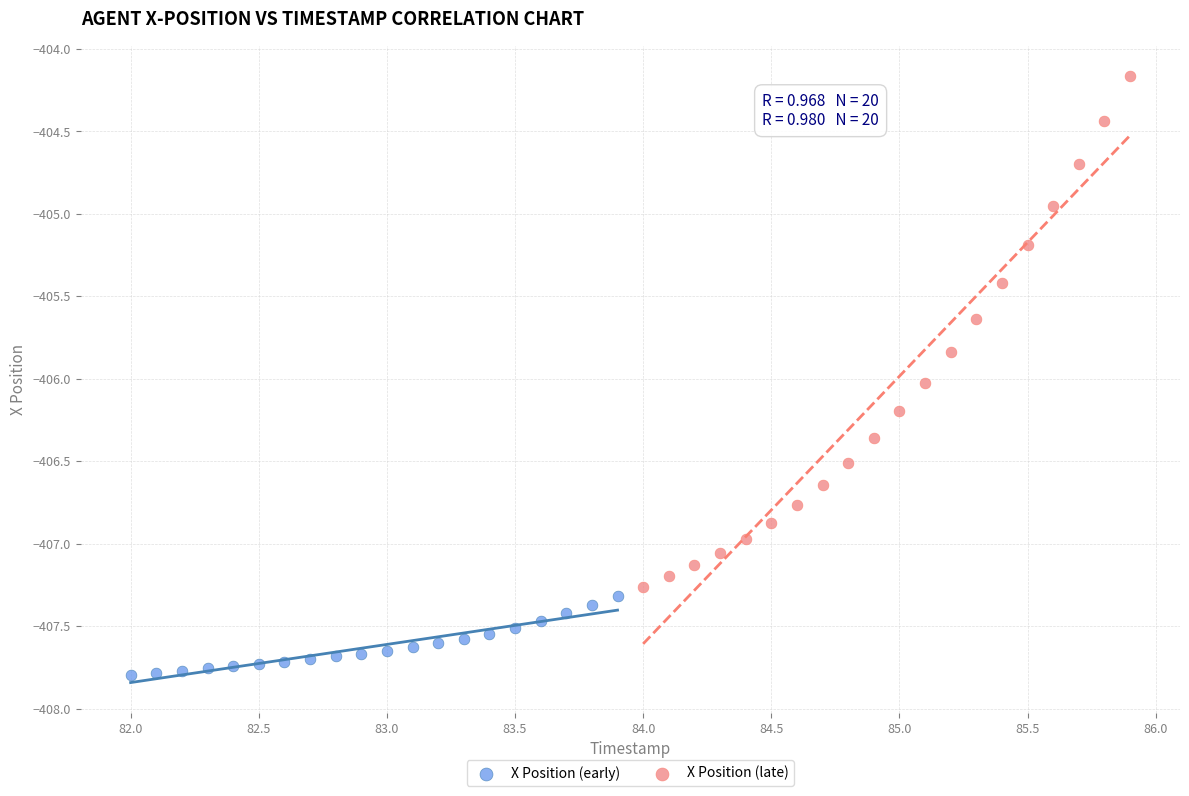

Which series reaches the maximum Y coordinate?

X Position (late)